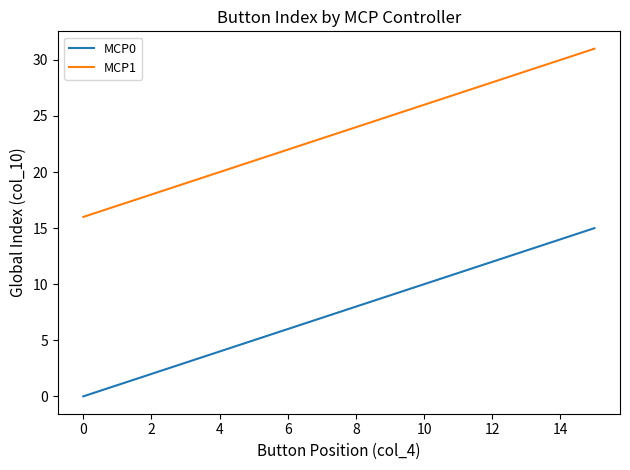

What is the sum of all MCP0 values?

120